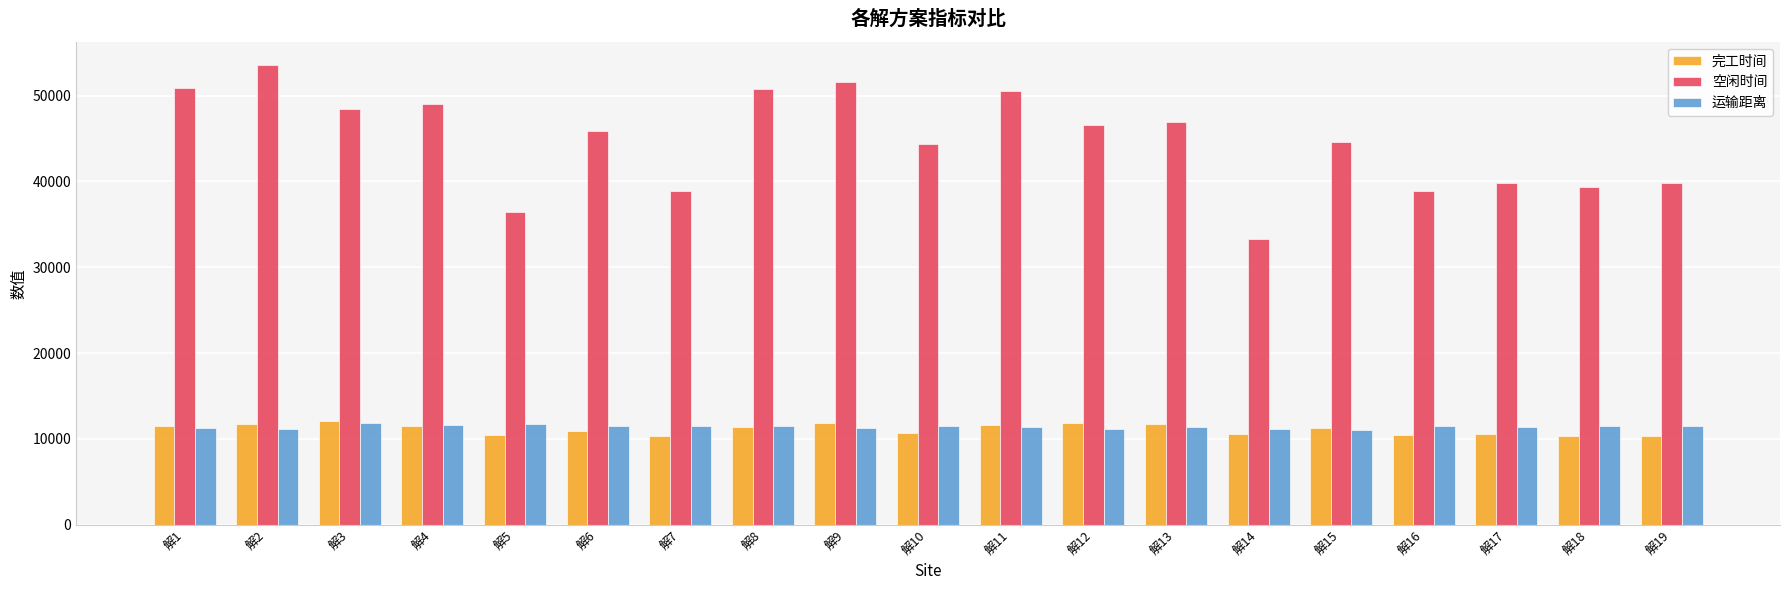

What is the smallest value displayed?

10283.3